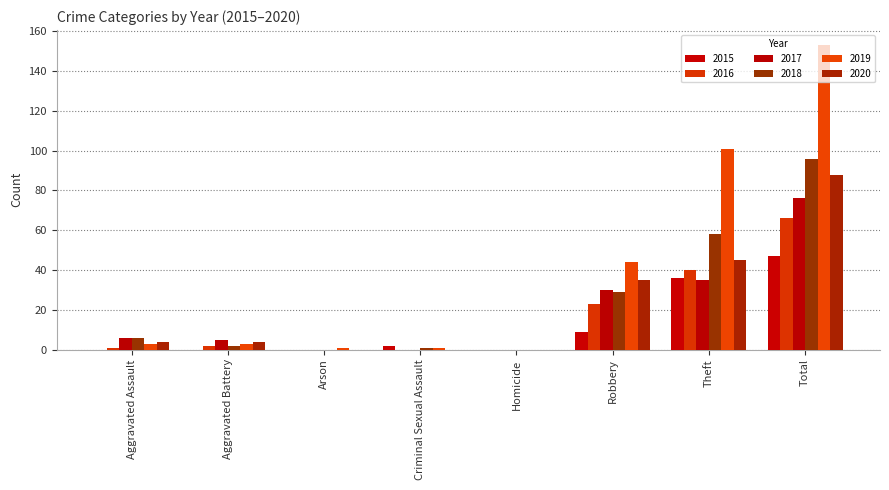

Reading right to left, transcribe all the data shown in this chart.

2015: 47	36	9	0	2	0	0	0
2016: 66	40	23	0	0	0	2	1
2017: 76	35	30	0	0	0	5	6
2018: 96	58	29	0	1	0	2	6
2019: 153	101	44	0	1	1	3	3
2020: 88	45	35	0	0	0	4	4